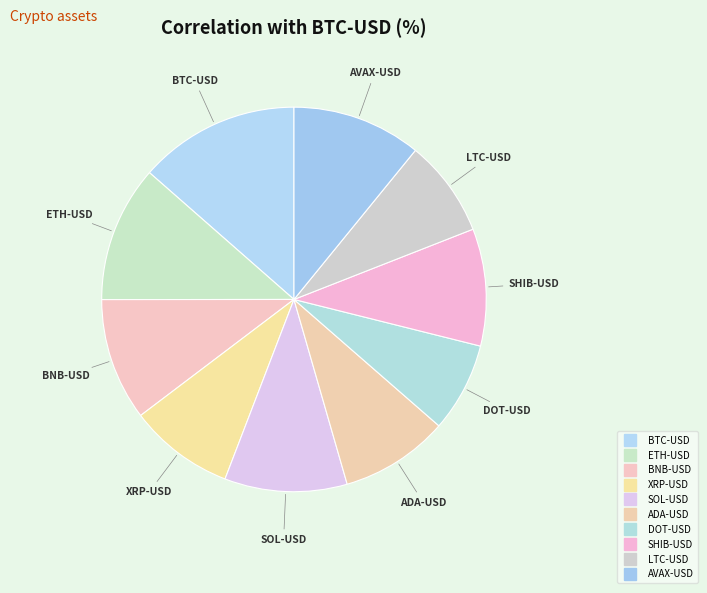

To the nearest percent, what portion does AVAX-USD represent?

11%